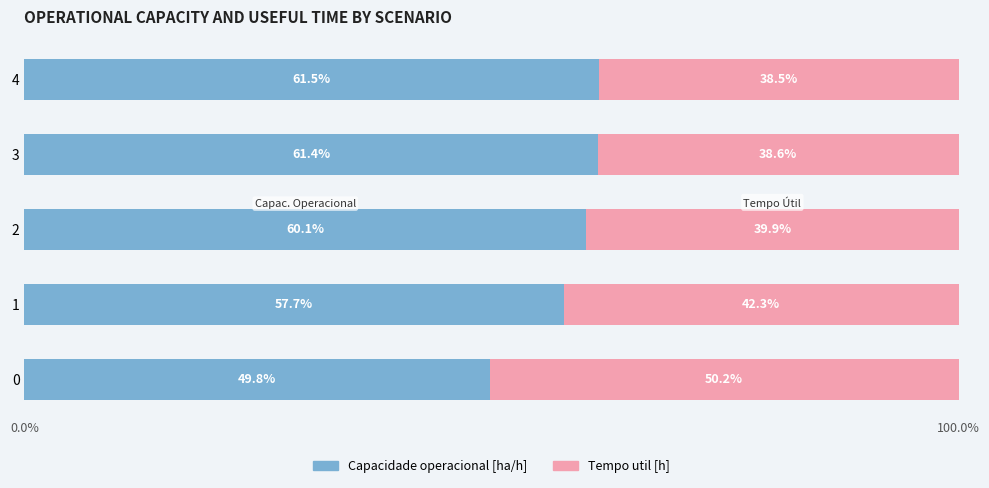

True or false: Capacidade operacional [ha/h] has a value of 86.7 at 4.

False